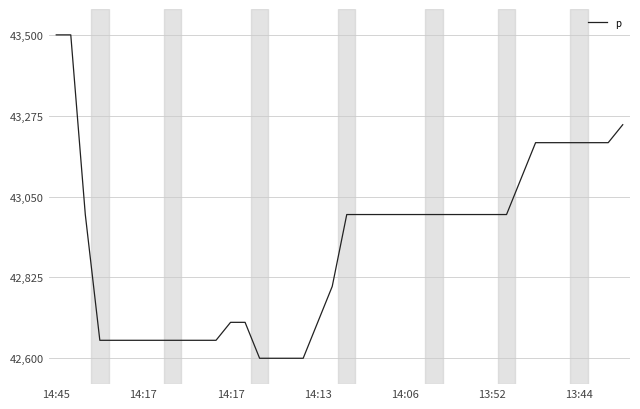

What is the difference between the maximum and minimum values?

900